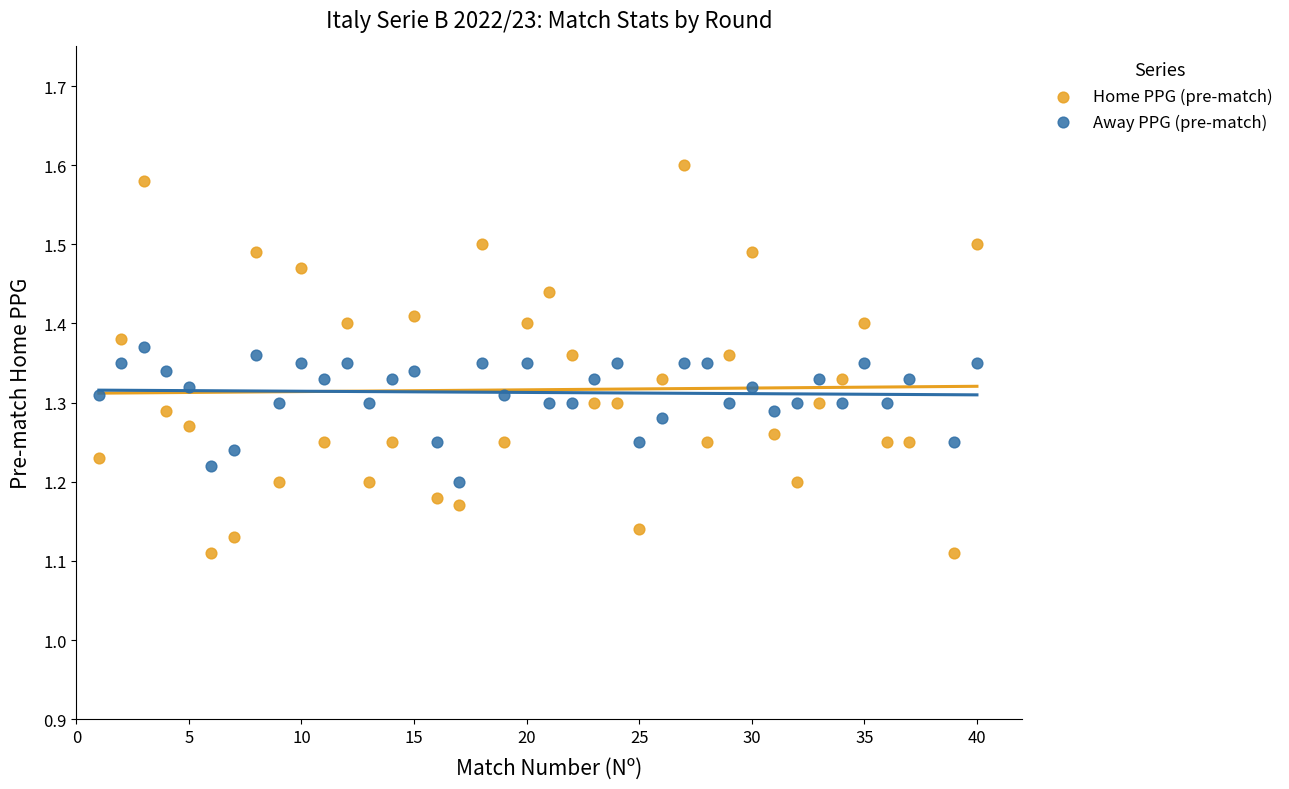

Which series has the widest spread of Y values?

Home PPG (pre-match)